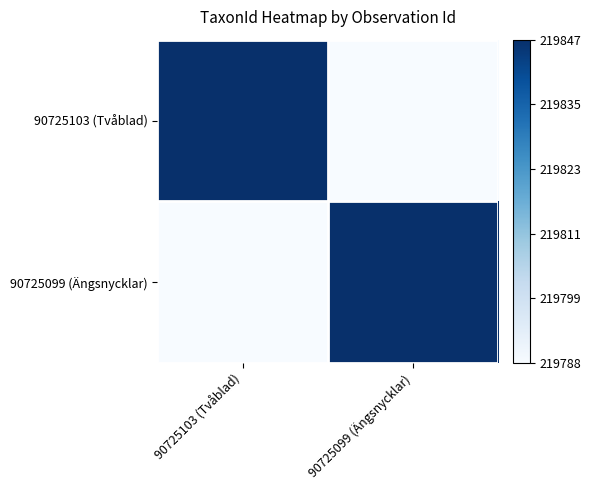

What is the total value across all series at 90725099 (Ängsnycklar)?

439635